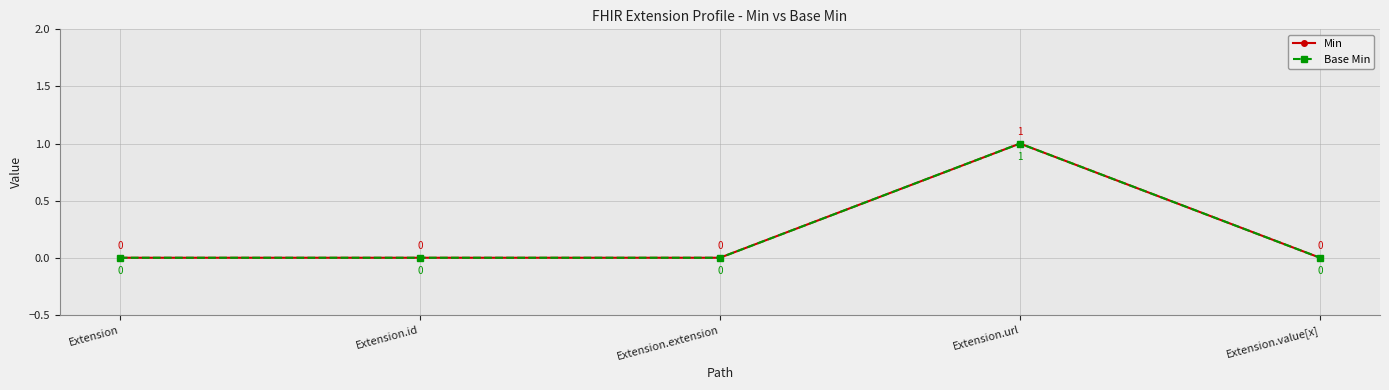

Is this an area chart (filled region under the line)?

No